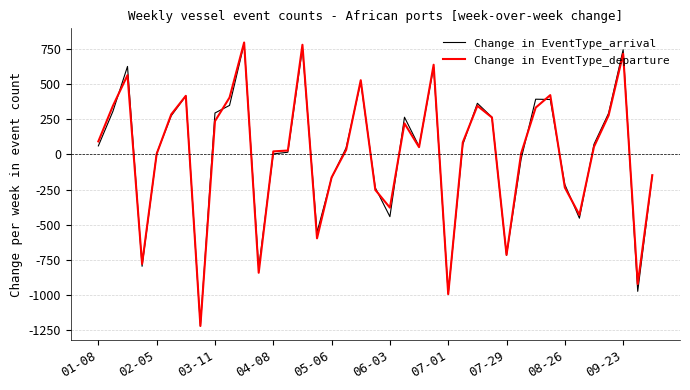

What is the maximum value shown in the chart?

795